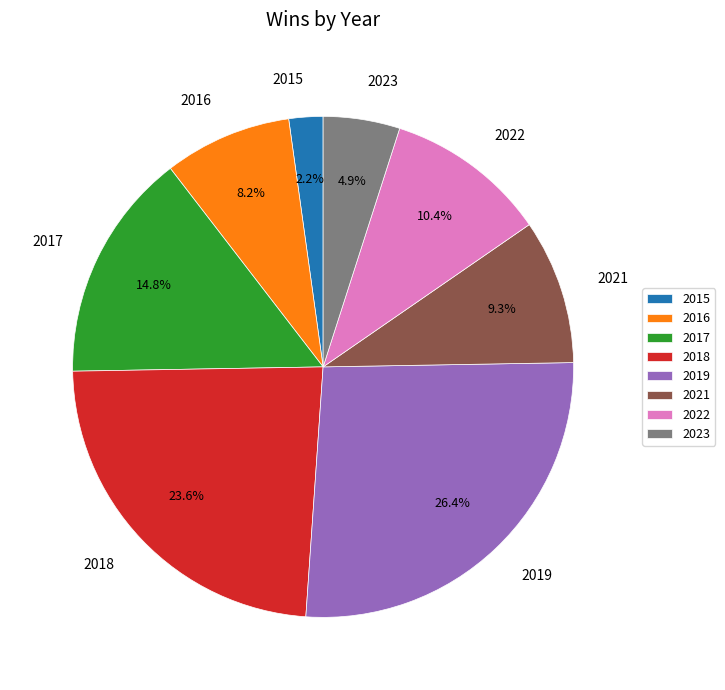

The 2022 slice represents 10% of the pie. True or false?

True